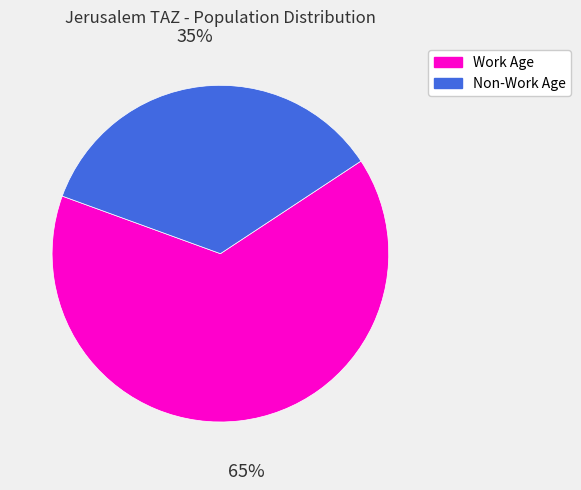

Do Work Age and Non-Work Age together represent more than half of the pie?

Yes